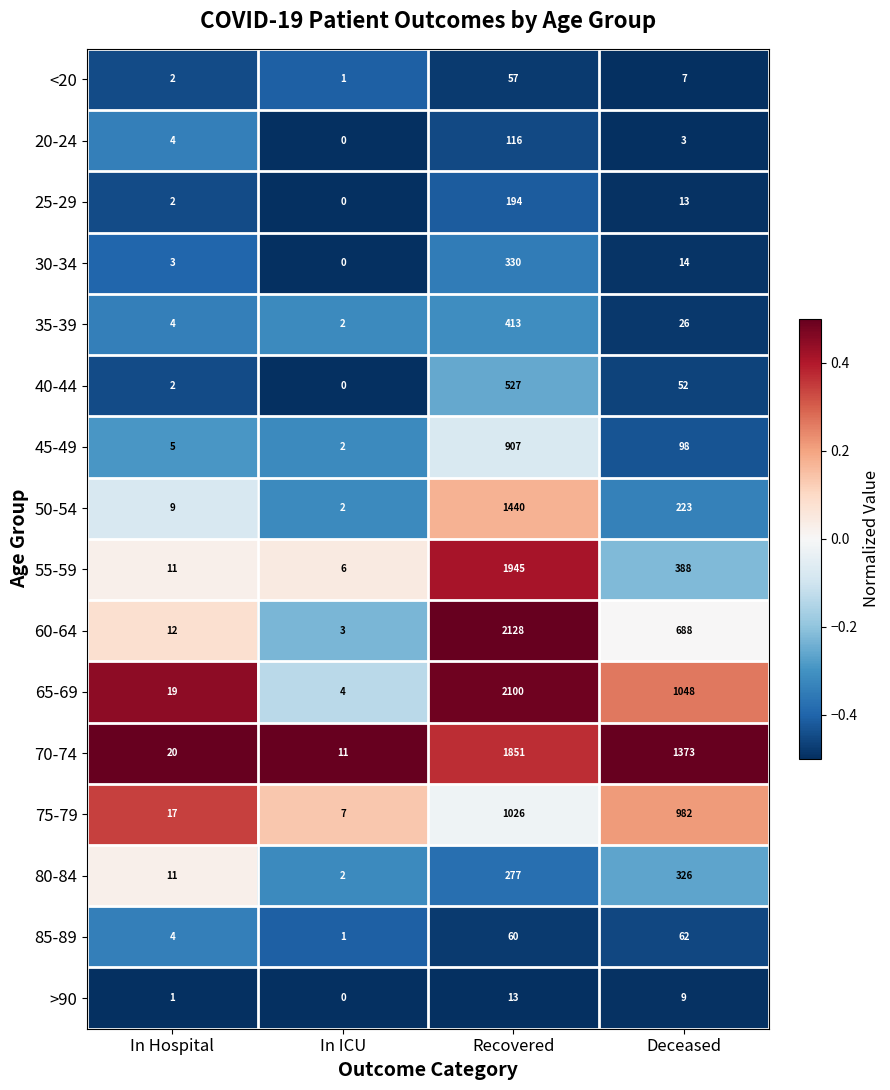

Which series changed the most between In Hospital and Deceased?

70-74